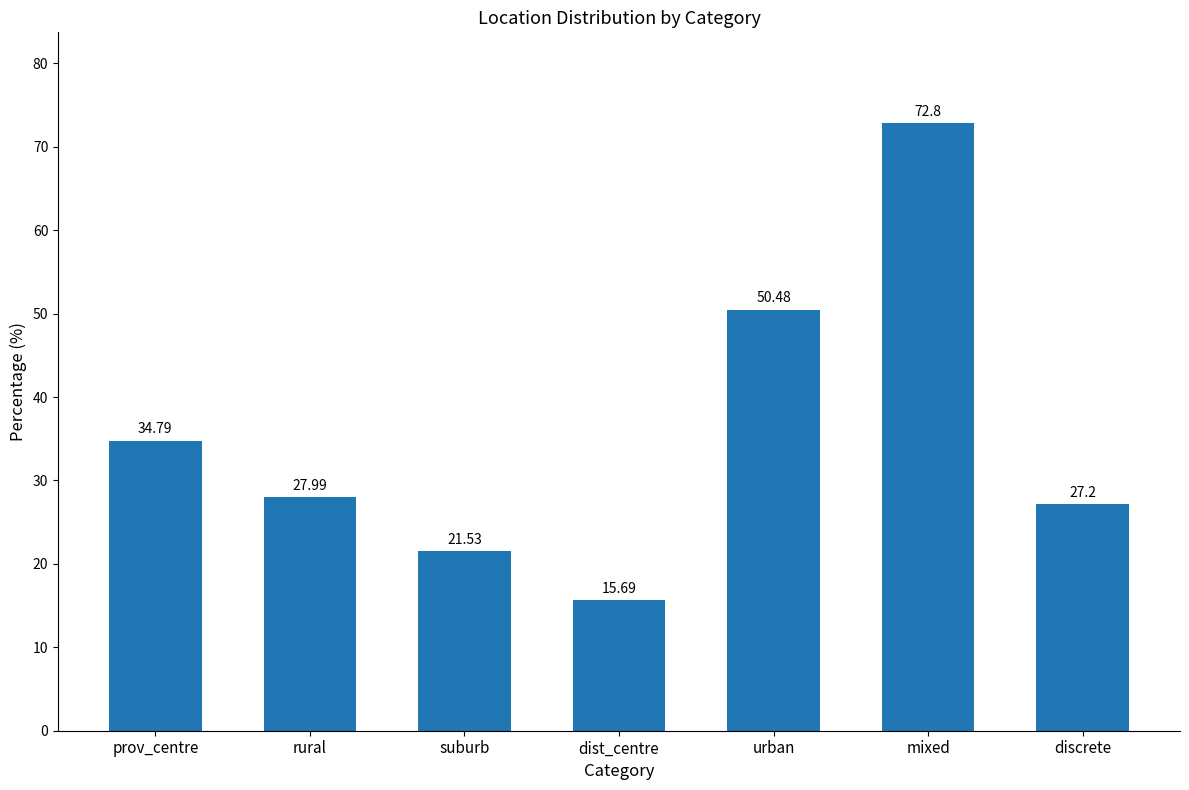

At which label is the value closest to 44?

urban